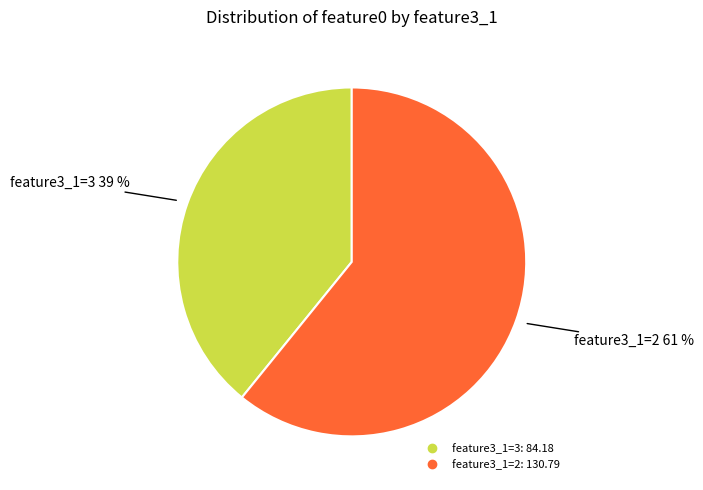

Is there a majority slice in this chart?

Yes